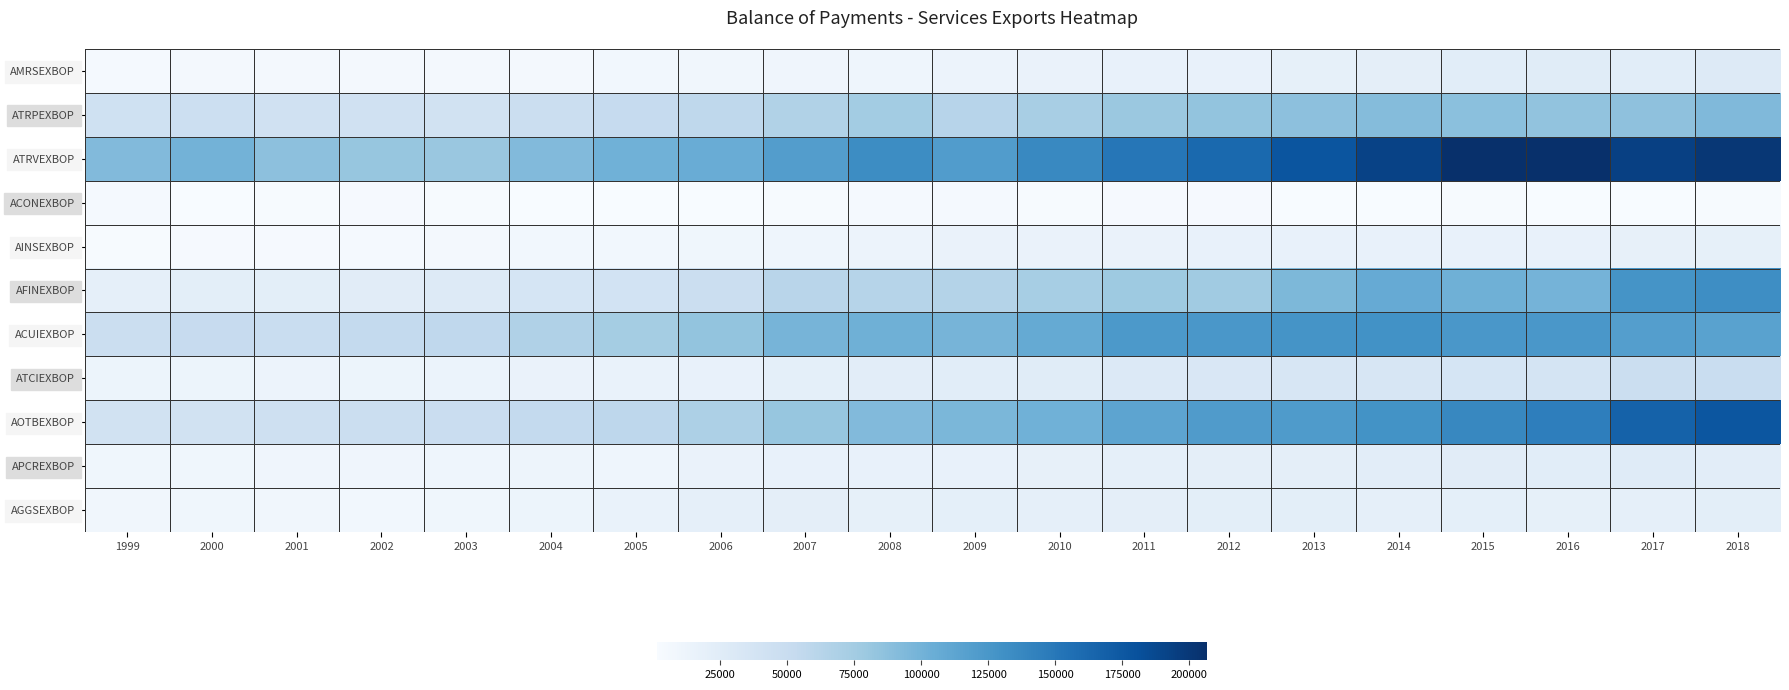

Which category has the lowest value across all series?

2005